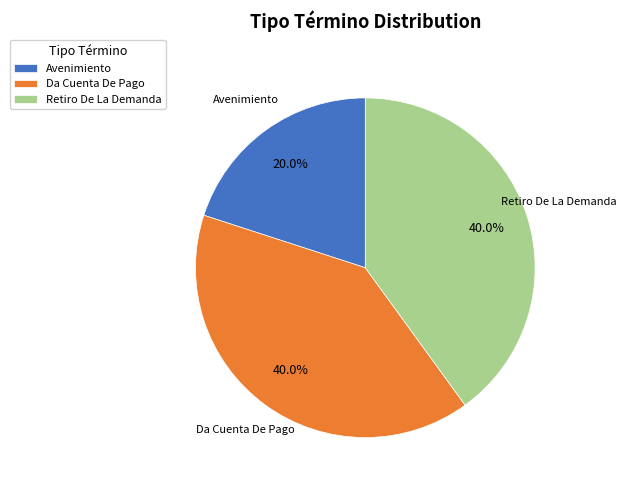

What is the smallest slice in the pie chart?

Avenimiento